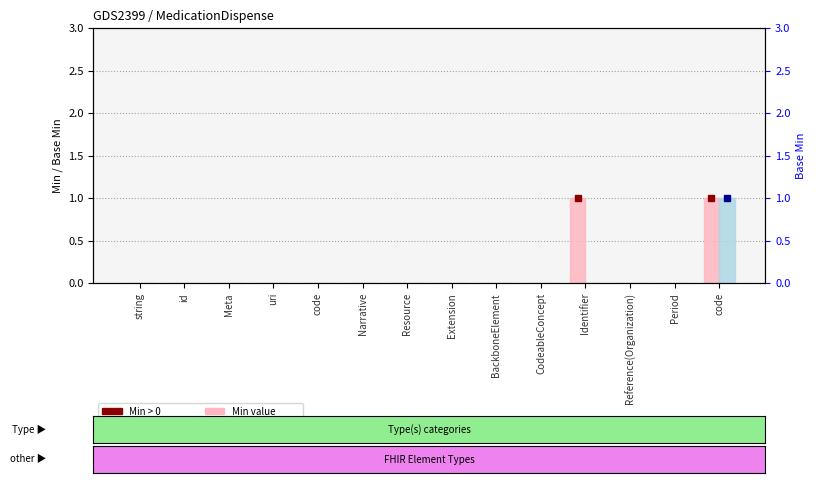

Which category has the lowest value across all series?

string